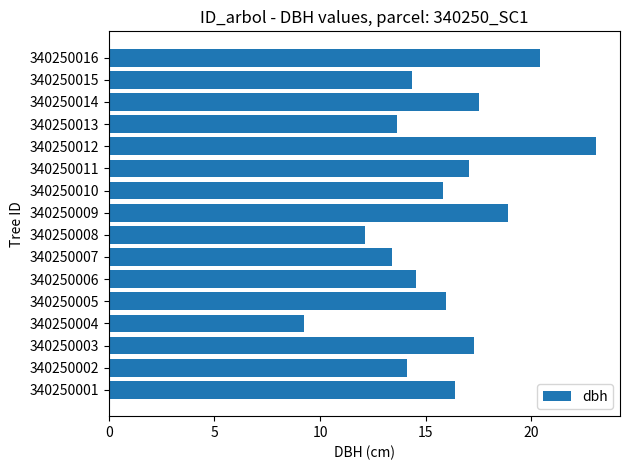

What is the greatest value displayed?

23.1